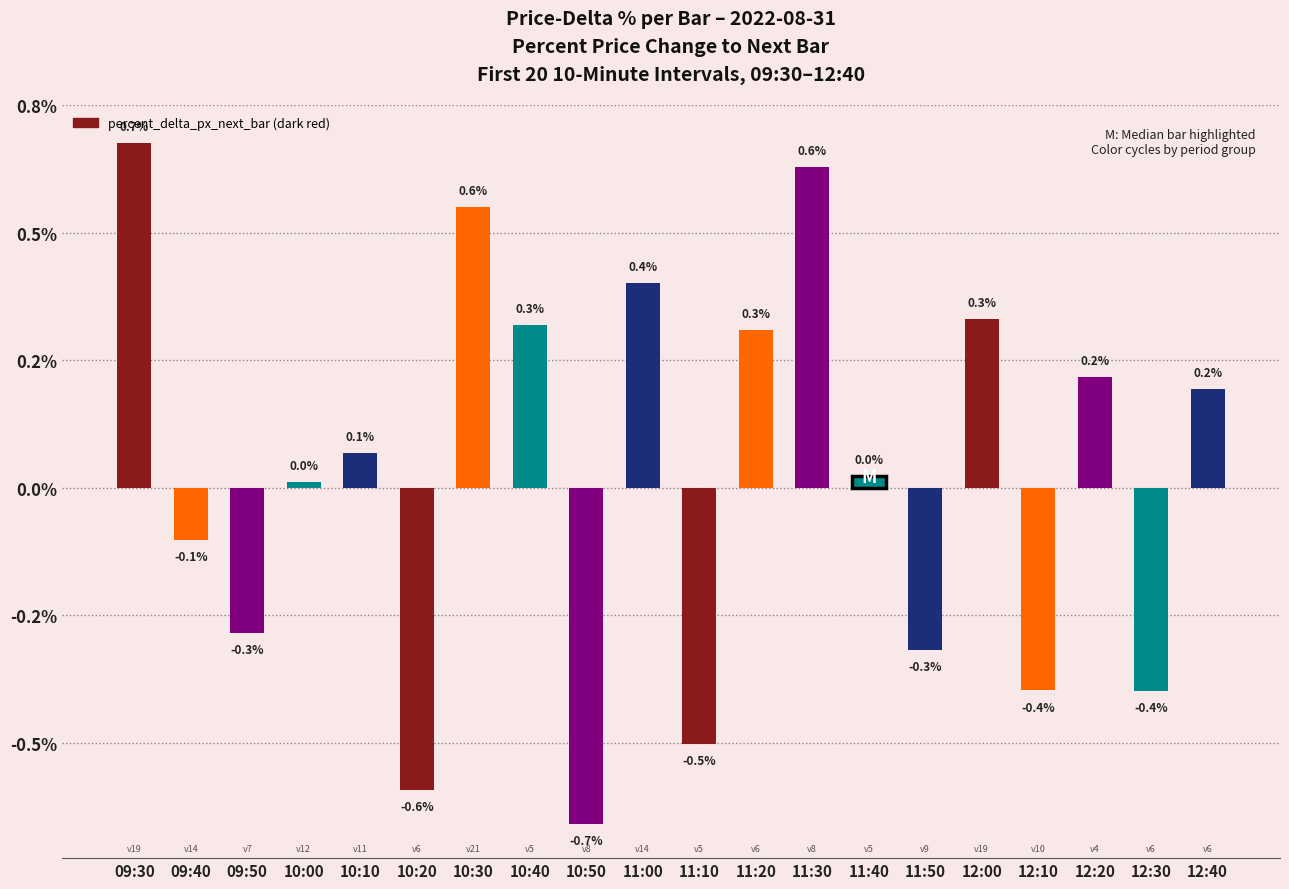

How many values exceed 0?

12